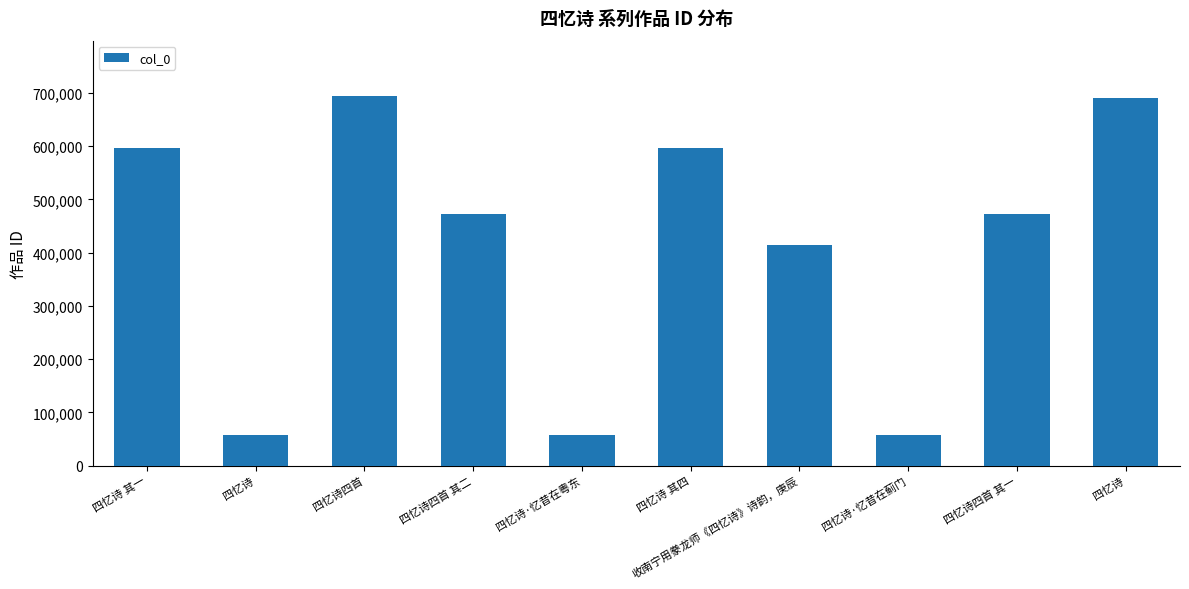

How many bars are there in total?

10